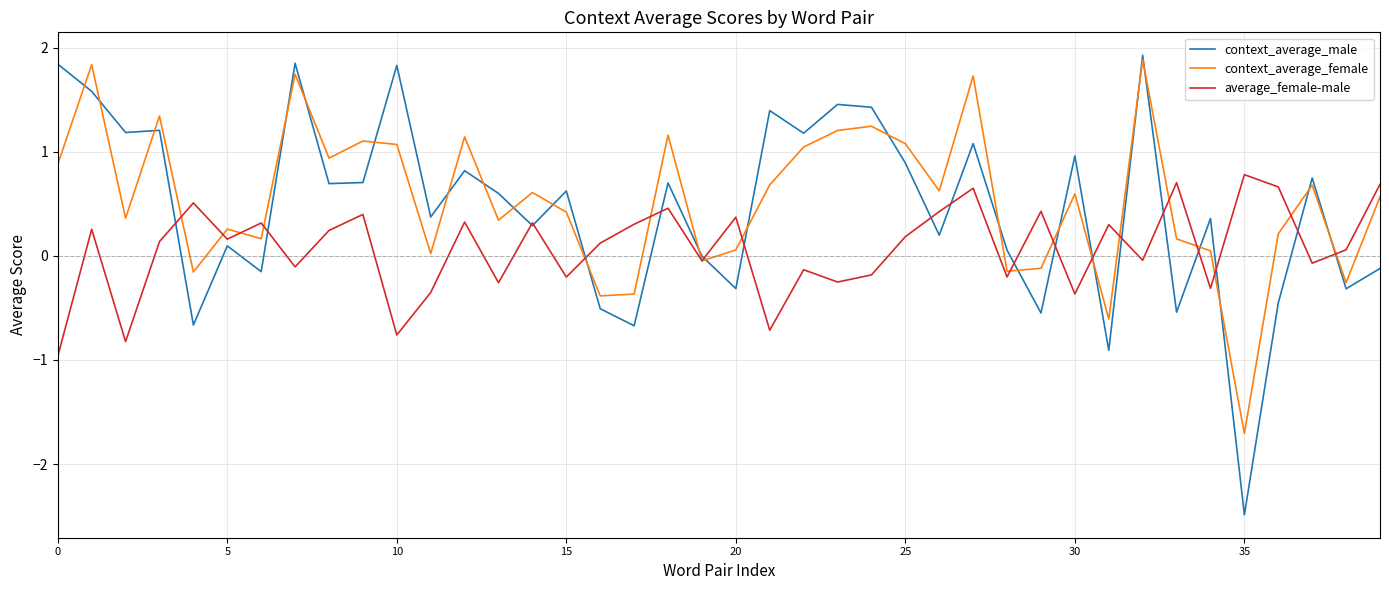

In average_female-male, how many points are higher than both neighbors (excluding endpoints)?

14